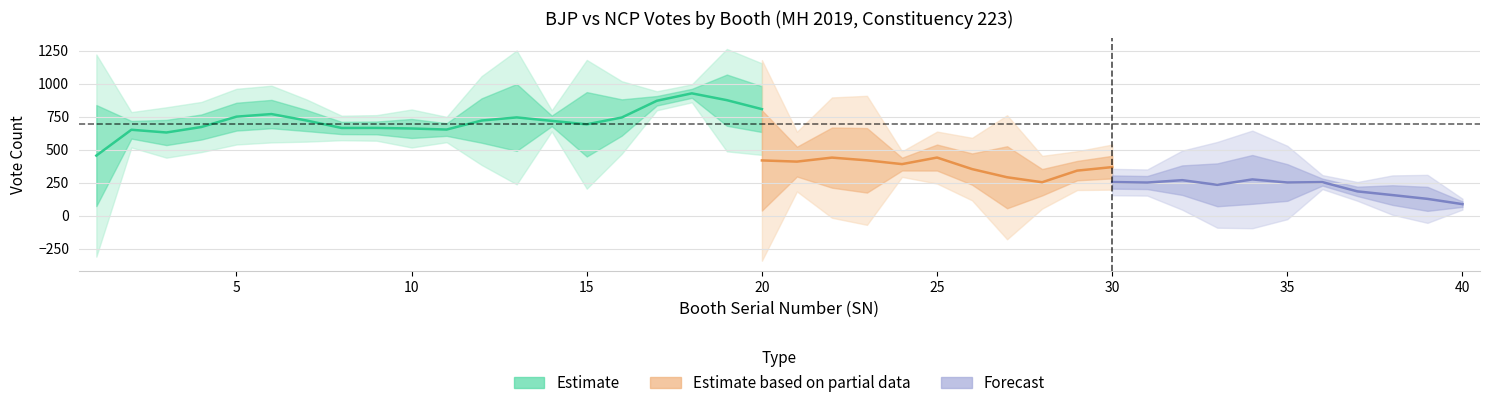

Does the chart have visible grid lines?

Yes